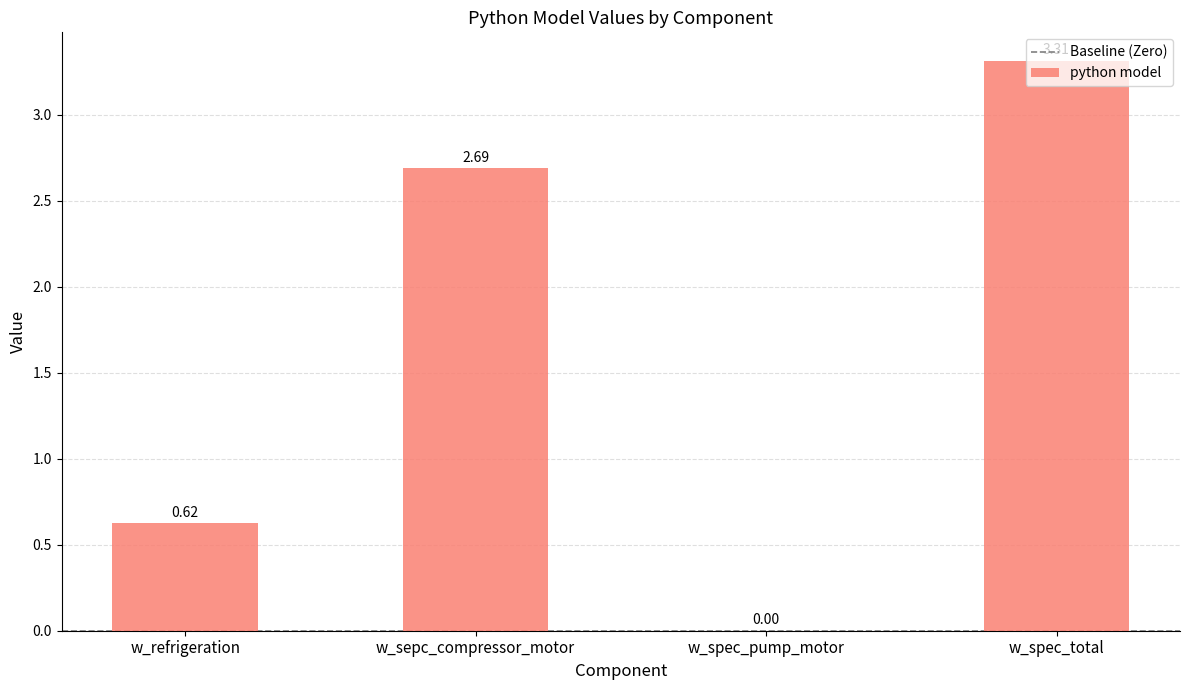

What is the sum of the values at w_spec_pump_motor and w_sepc_compressor_motor?

2.7